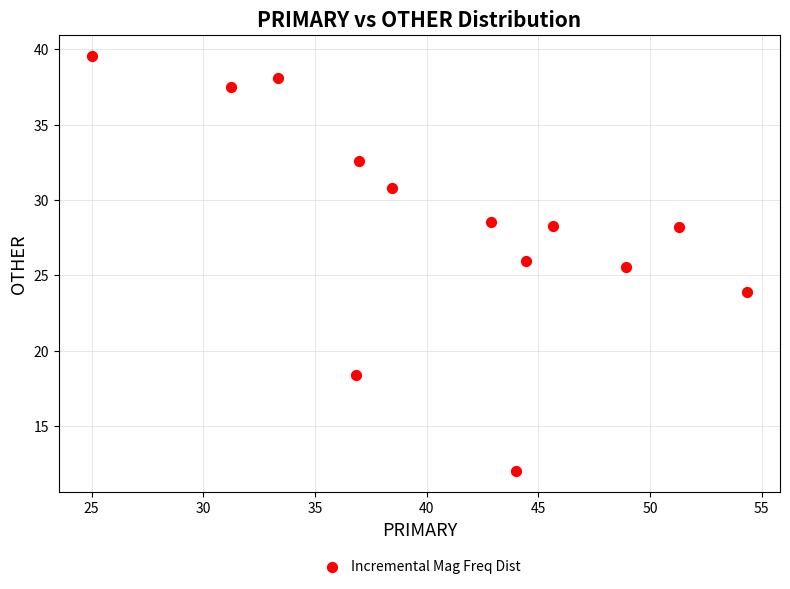

What Y value in the scatter plot is closest to 25?

25.5